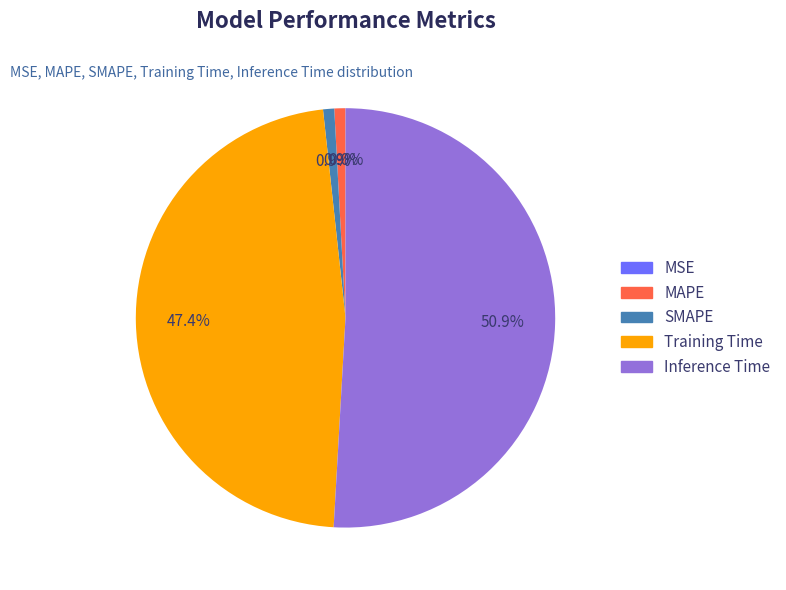

Is there a majority slice in this chart?

Yes